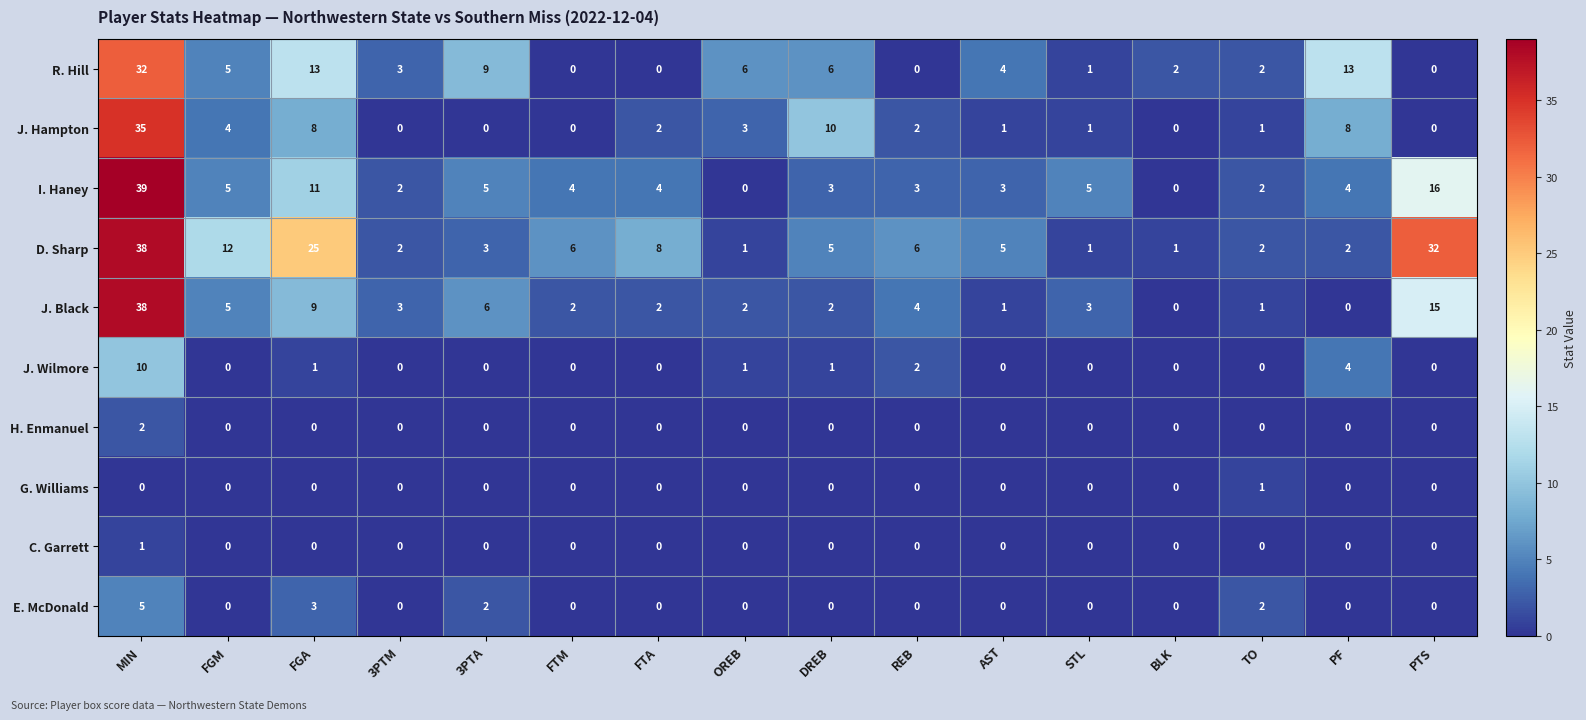

What is the total value across all series at FGM?

31